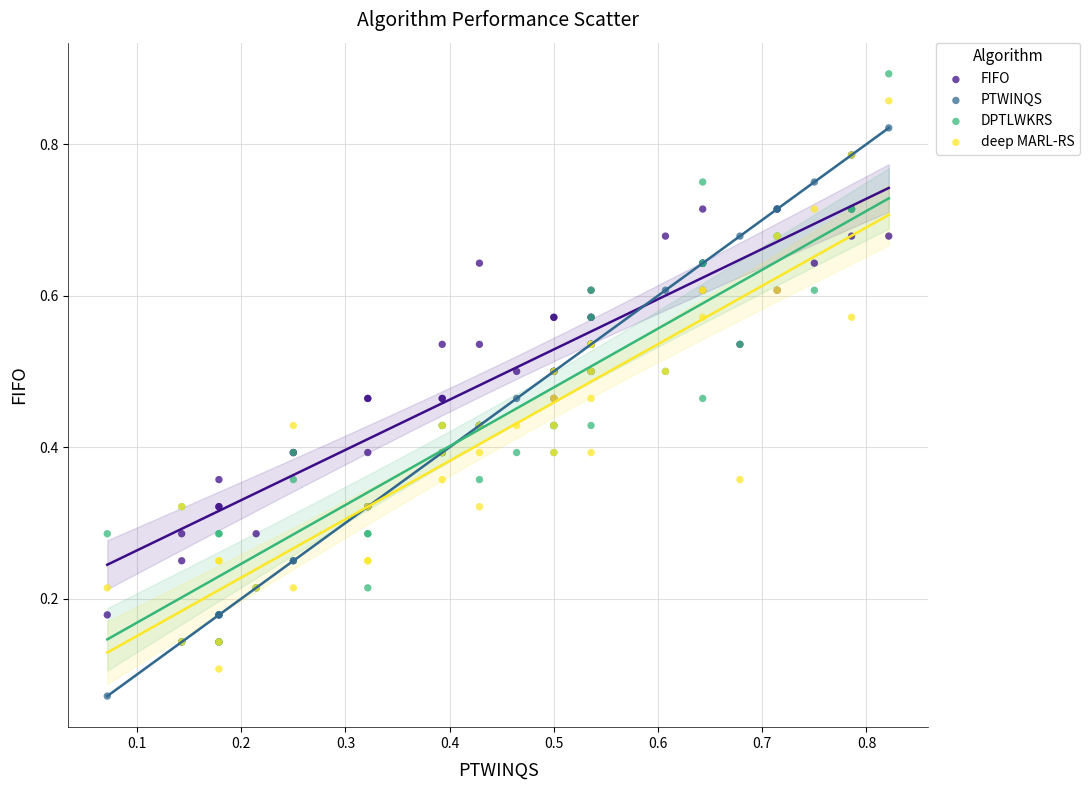

Which series contains the lowest Y value?

PTWINQS